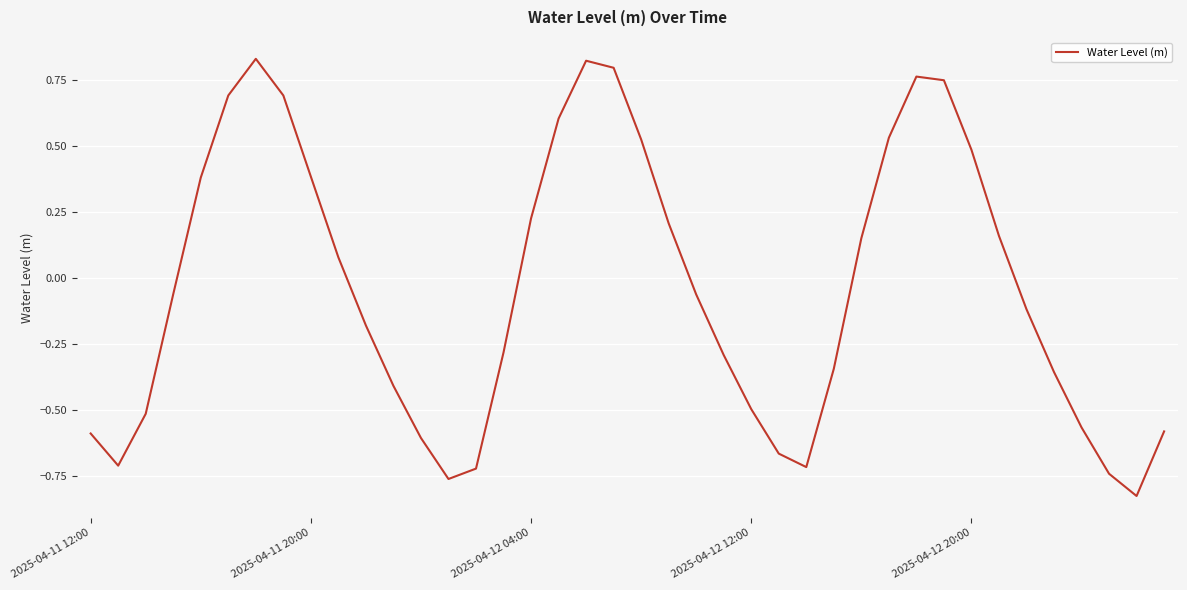

What is the difference between the maximum and minimum values?

1.7